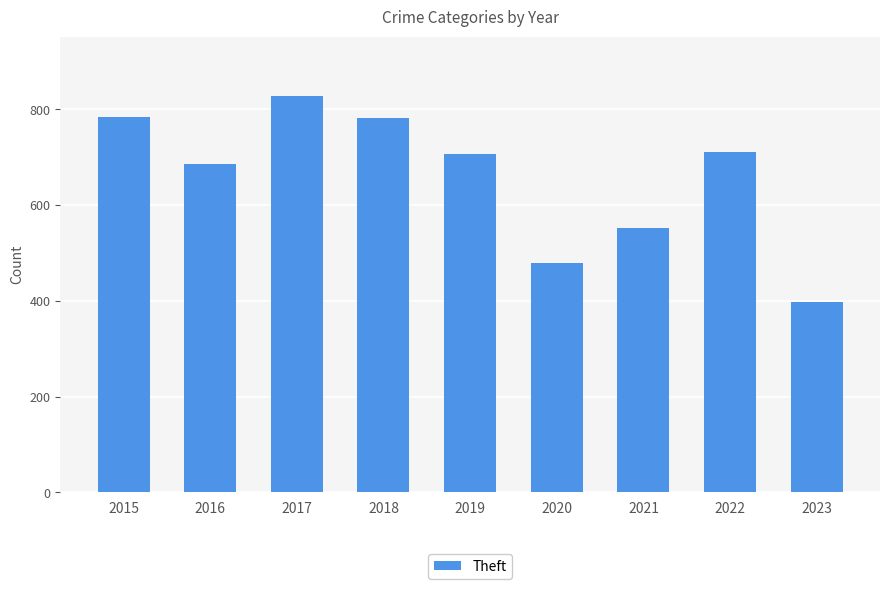

What is the ratio of the value at 2015 to the value at 2020?

1.6